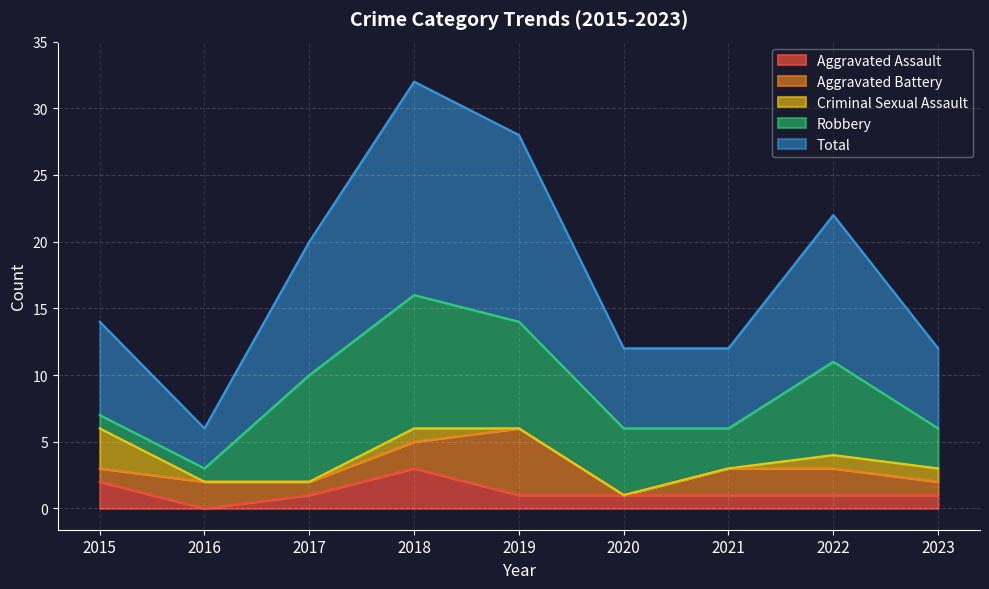

Which category has the highest value in the Aggravated Assault series?

2018